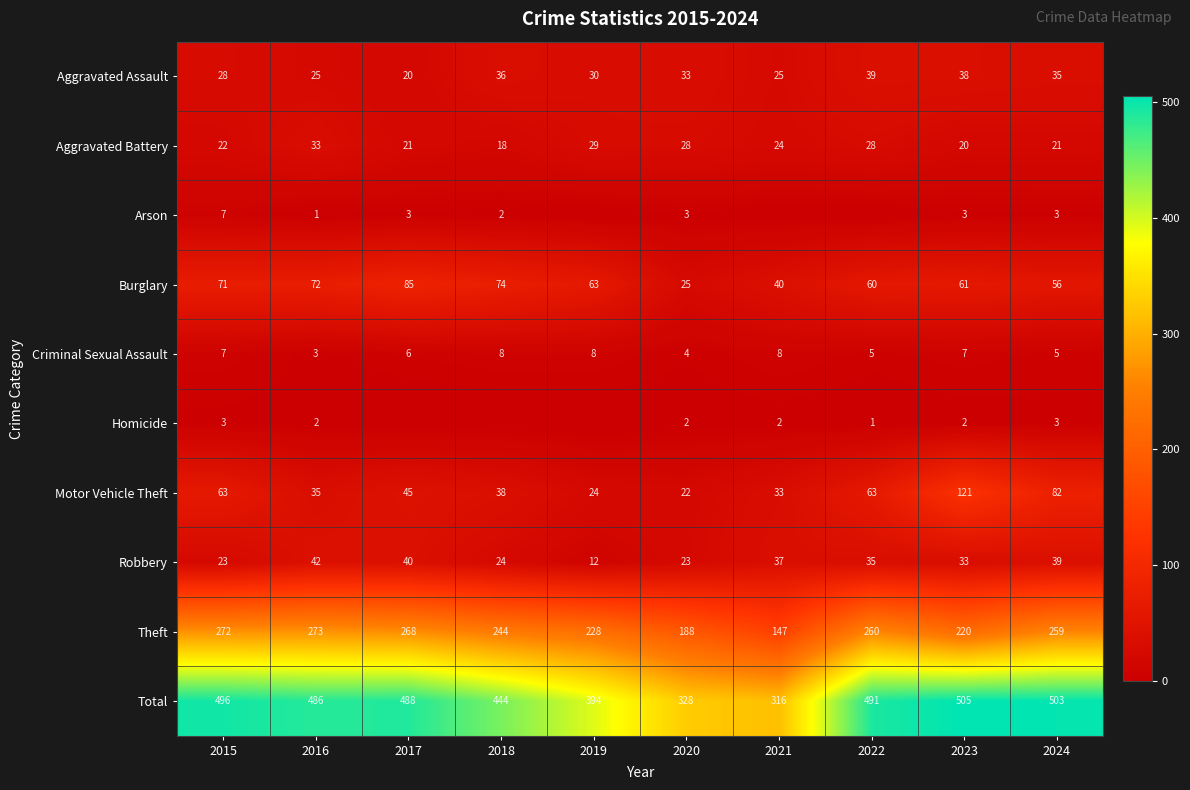

Which has a higher value, 2018 or 2021?

2018